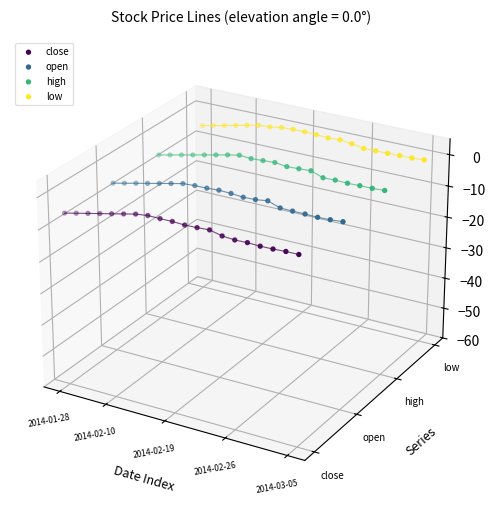

Which series reaches the minimum Y coordinate?

close